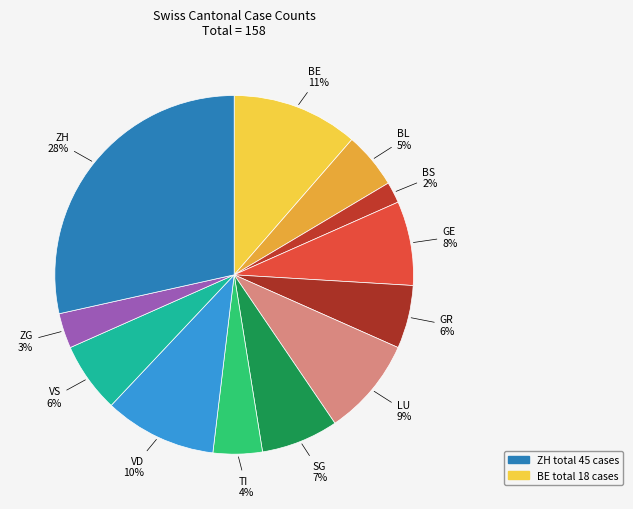

To the nearest percent, what is the difference between the GE and LU slice percentages?

1%